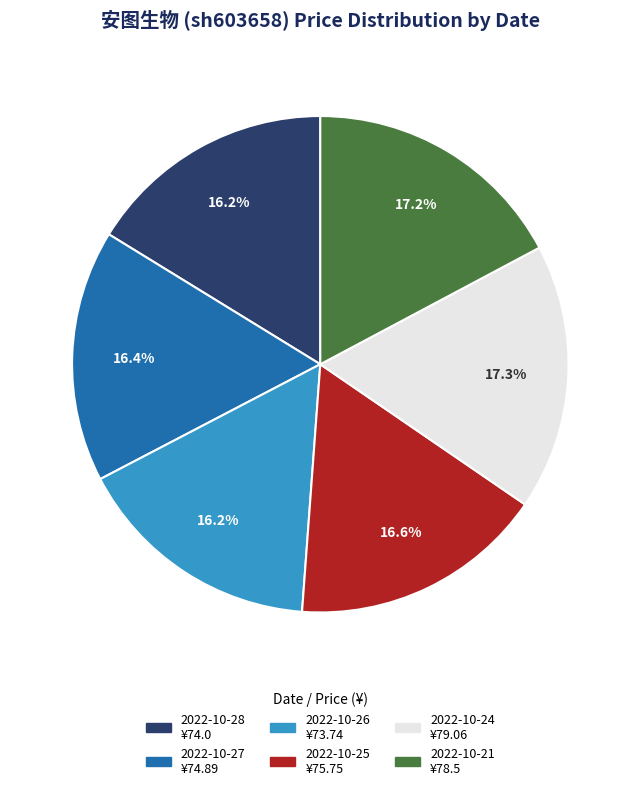

Is there a majority slice in this chart?

No